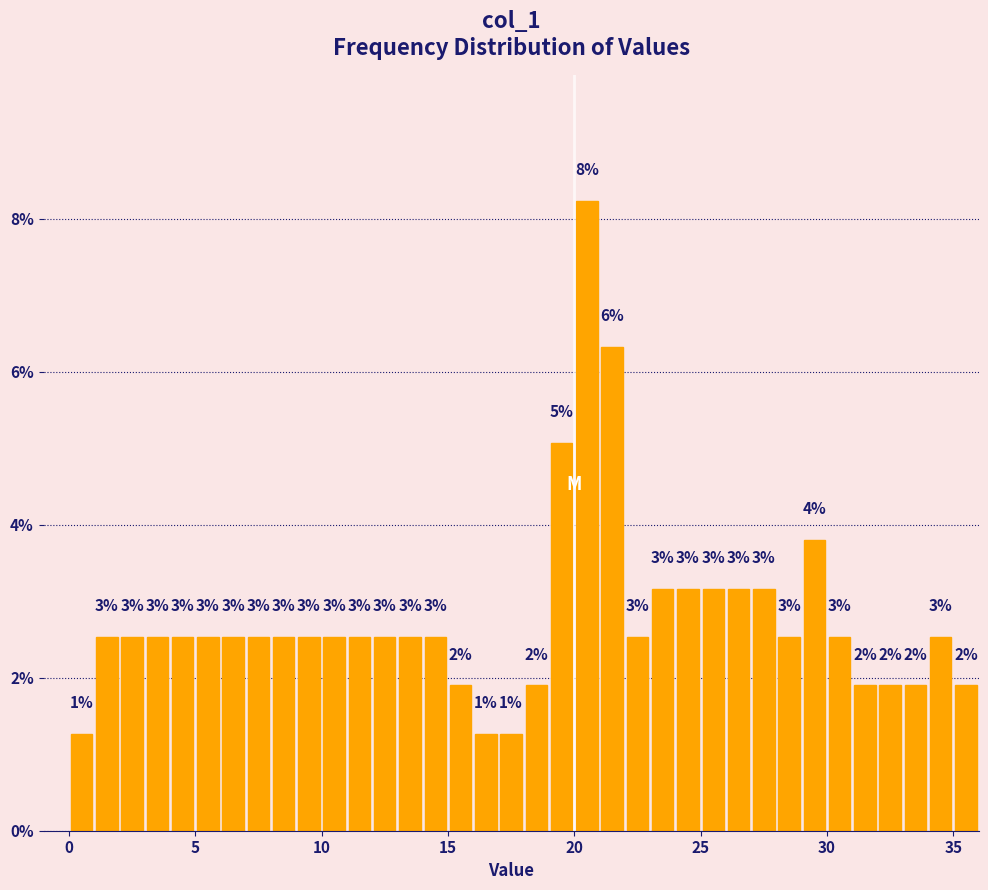

Read against the x-axis, roughly where is the centre of the tallest bar?

20.5